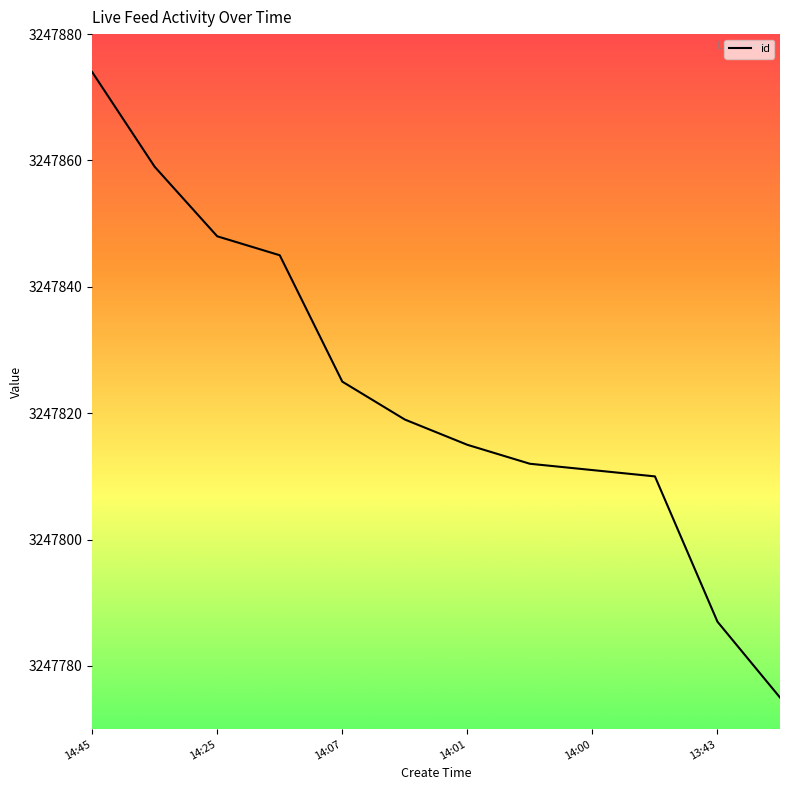

What is the smallest value displayed?

3247775